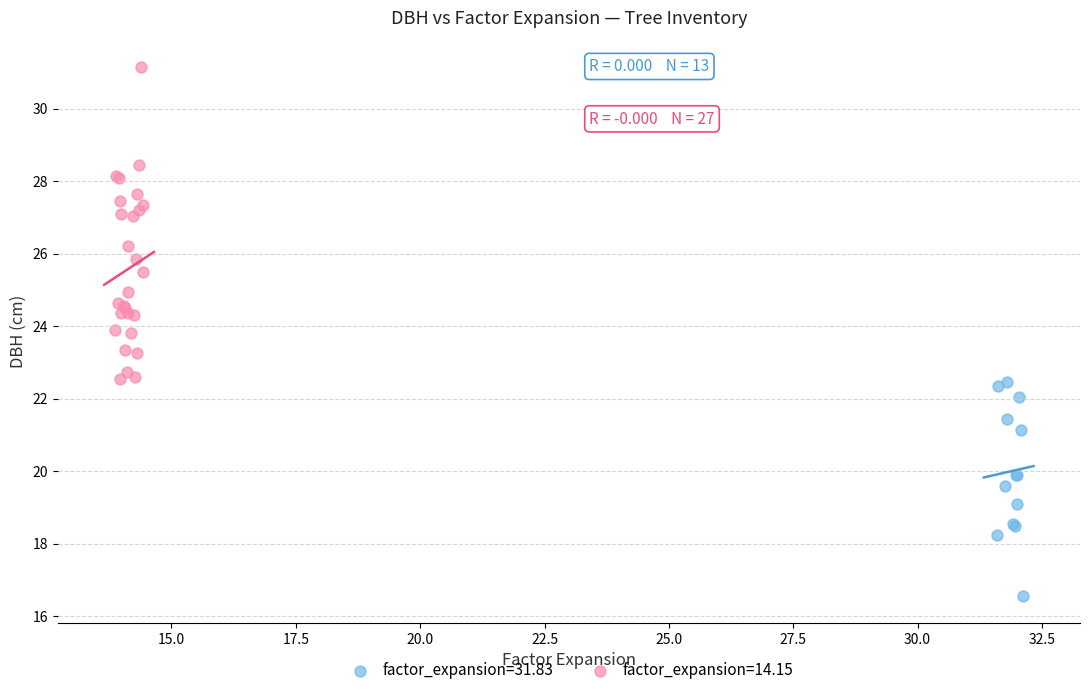

Which series has the widest spread of Y values?

factor_expansion=14.15